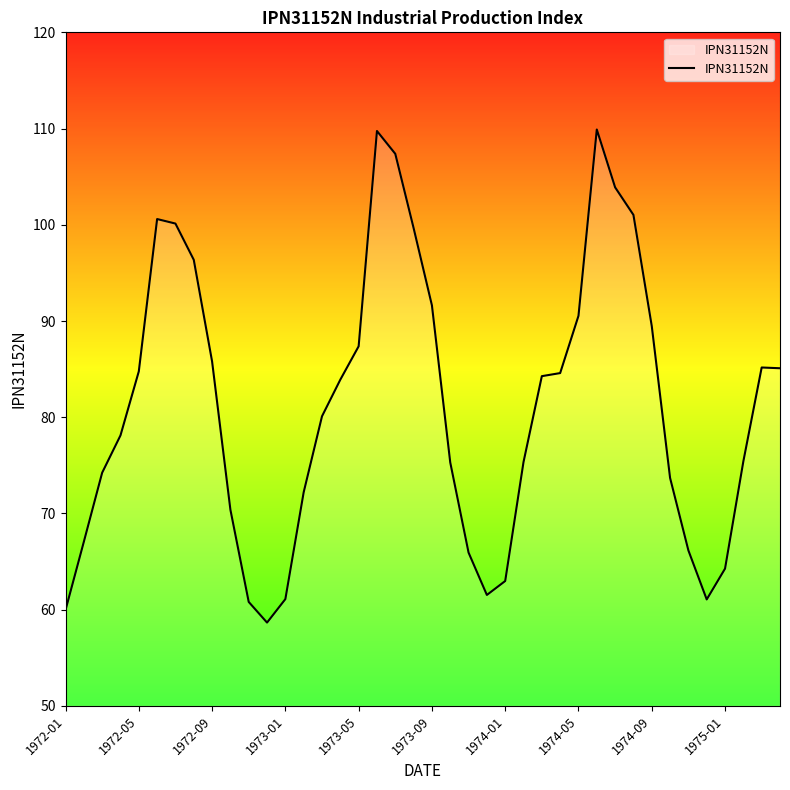

What is the maximum value shown in the chart?

109.9